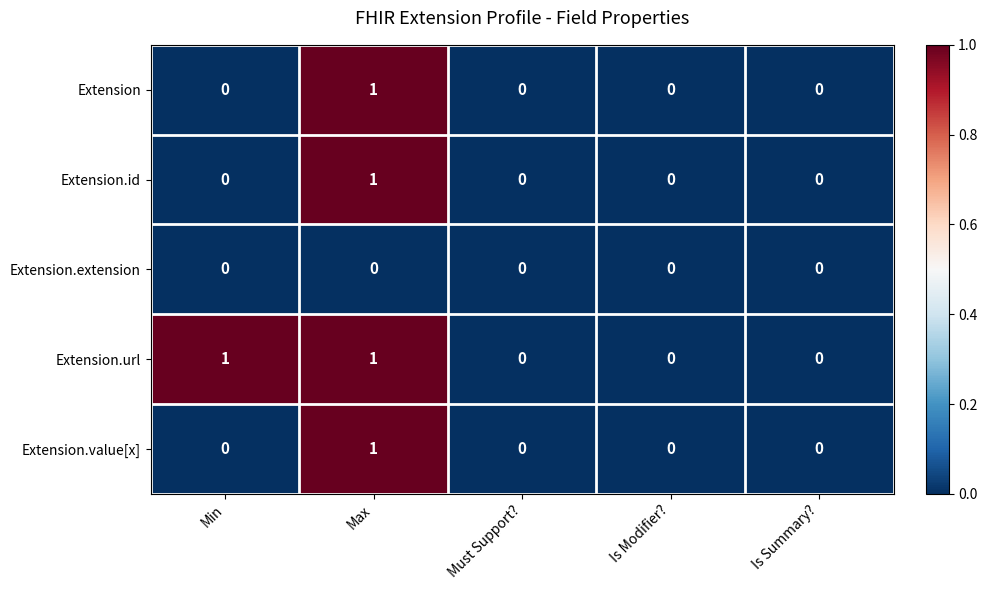

What is the total value across all series at Max?

4